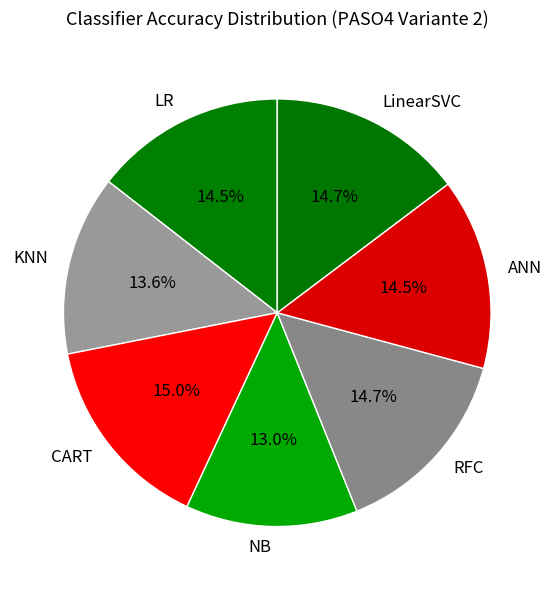

Between NB and CART, which is larger?

CART